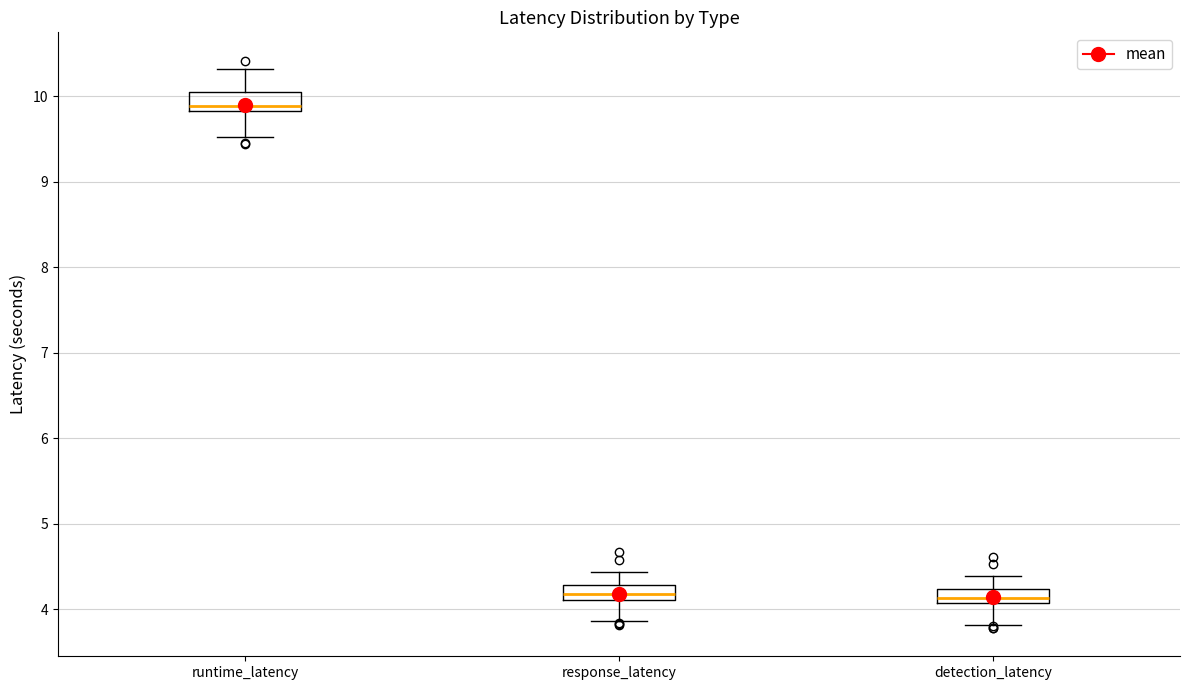

Reading left to right, read every box against the y-axis: the position of its median line, the range the box covers, and the ends of its whiskers. The values are not printed on the chart, so give them approximately, as read against the axis.

runtime_latency: median 9.9, box 9.8 to 10.1, whiskers 9.5 to 10.3
response_latency: median 4.2, box 4.1 to 4.3, whiskers 3.9 to 4.4
detection_latency: median 4.1 (inside the box), box 4.1 to 4.2, whiskers 3.8 to 4.4